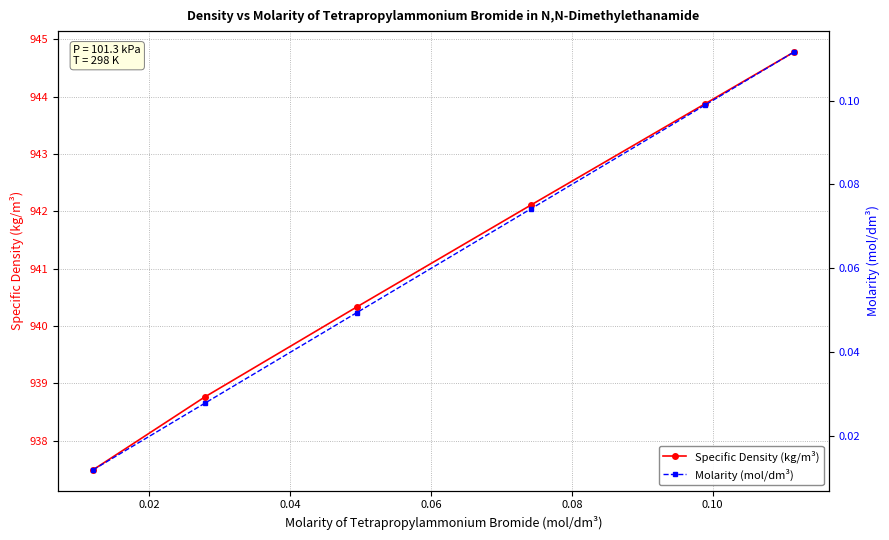

List the series in order of their overall mean, lowest first.

Molarity (mol/dm³), Specific Density (kg/m³)